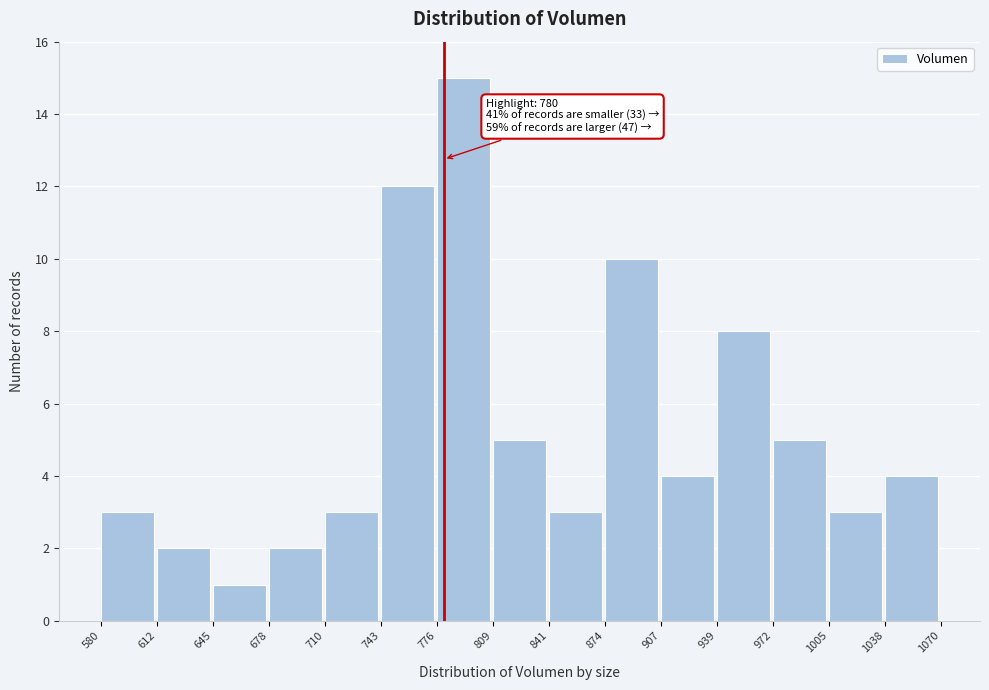

Which range on the x-axis has the tallest bar?

776 to 809